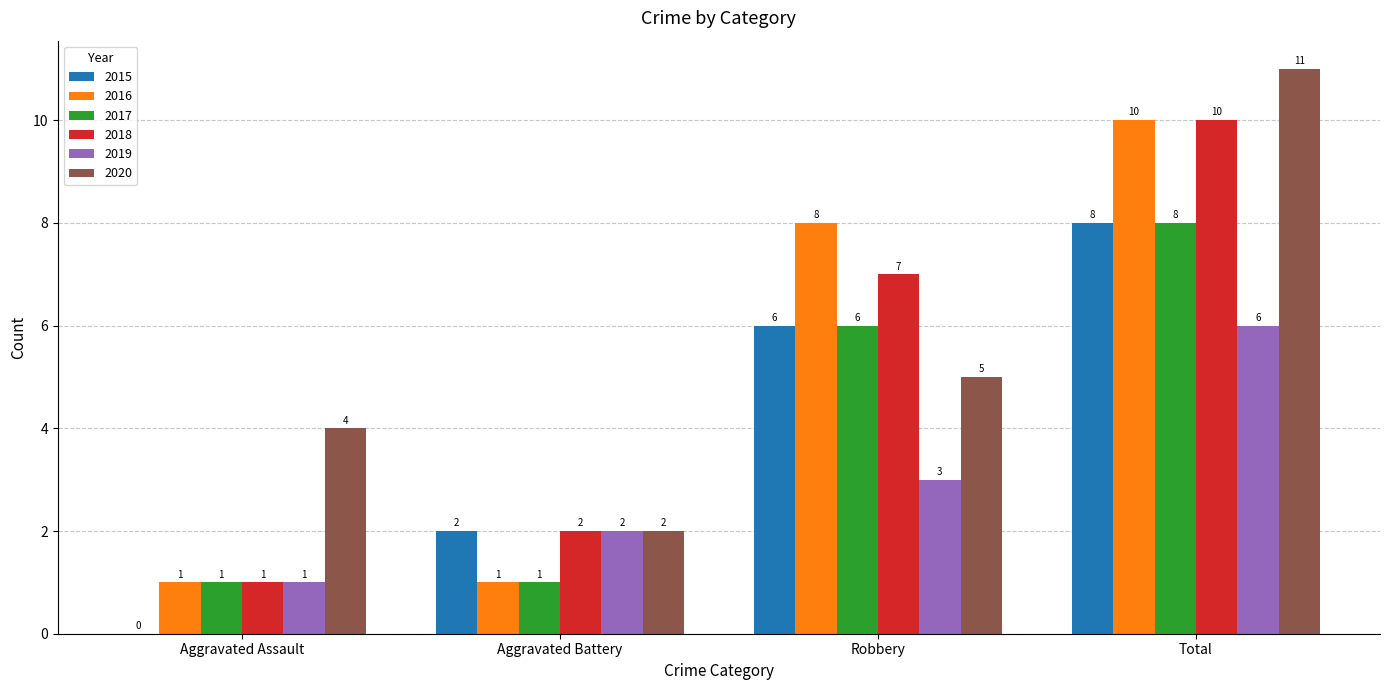

Reading left to right, extract all data points from this chart.

2015: Aggravated Assault=0	Aggravated Battery=2	Robbery=6	Total=8
2016: Aggravated Assault=1	Aggravated Battery=1	Robbery=8	Total=10
2017: Aggravated Assault=1	Aggravated Battery=1	Robbery=6	Total=8
2018: Aggravated Assault=1	Aggravated Battery=2	Robbery=7	Total=10
2019: Aggravated Assault=1	Aggravated Battery=2	Robbery=3	Total=6
2020: Aggravated Assault=4	Aggravated Battery=2	Robbery=5	Total=11